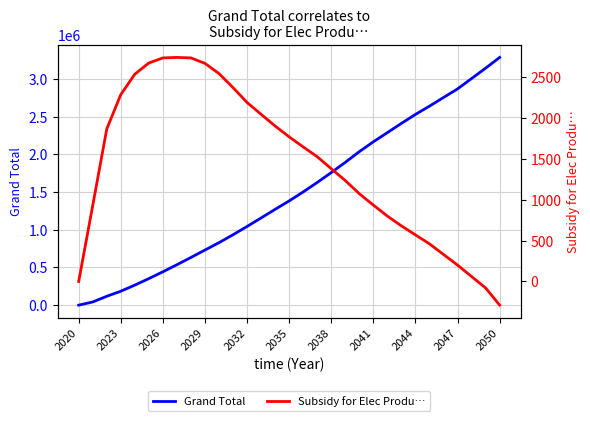

The value of Grand Total at 2035 is 2094311. True or false?

False